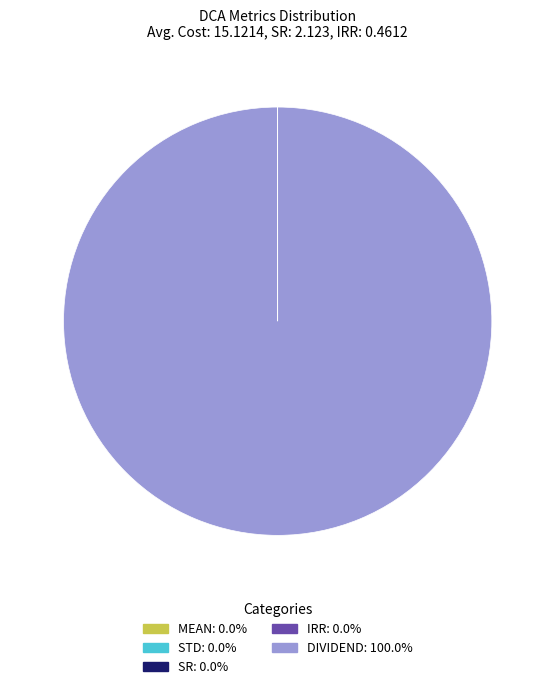

Is there a majority slice in this chart?

Yes